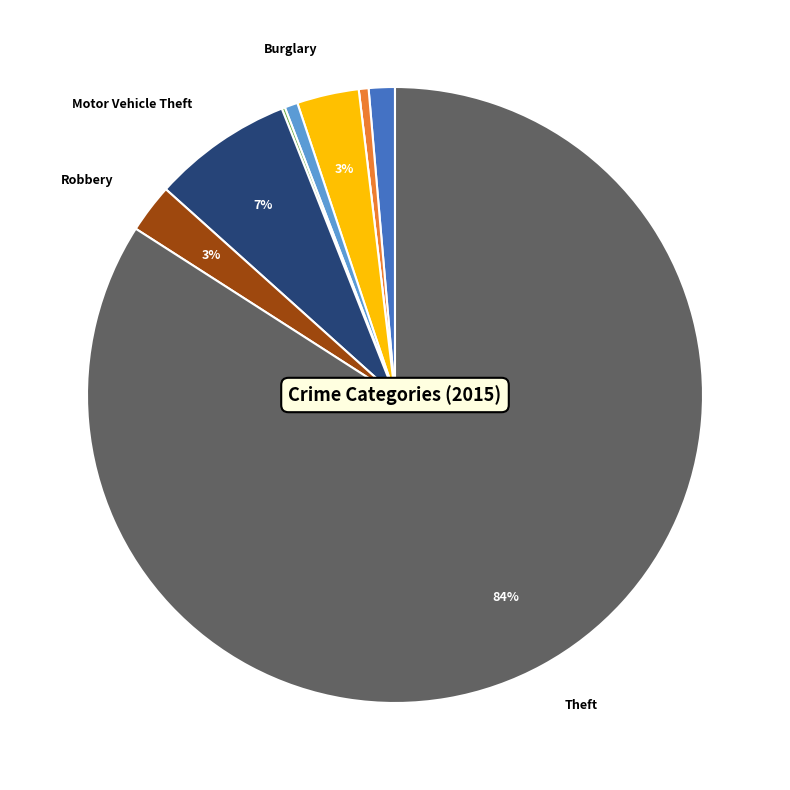

To the nearest percent, what is the difference between the largest and smallest slice percentages?

84%